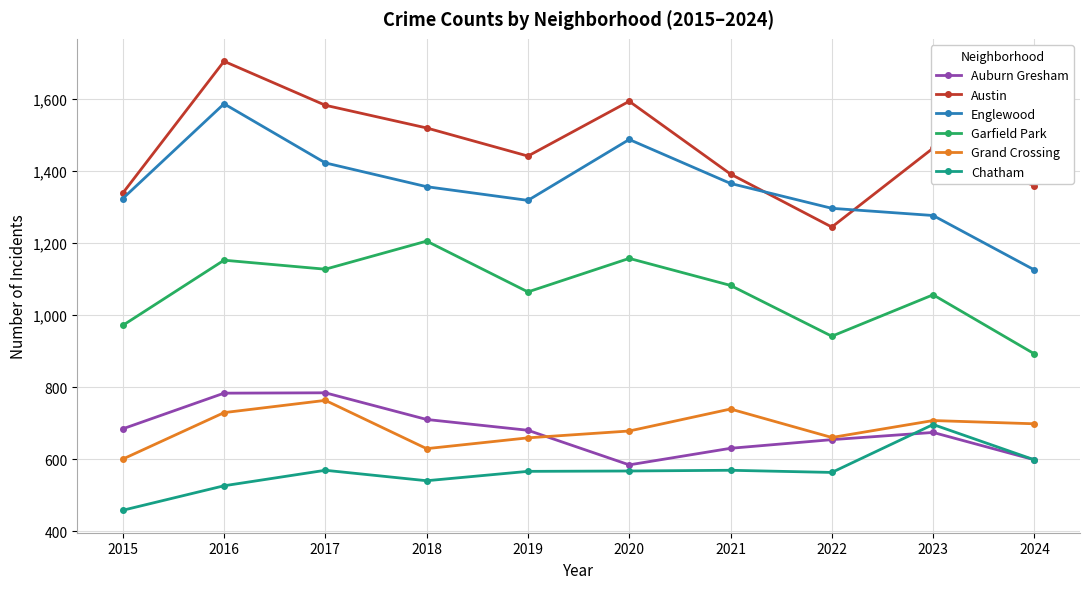

True or false: Grand Crossing and Austin cross at least once.

False